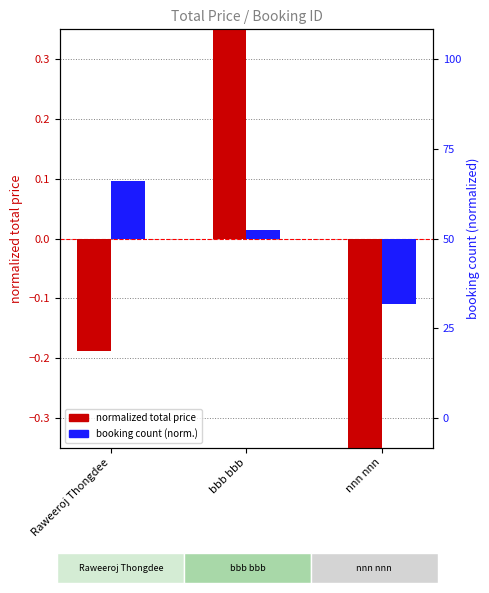

Reading right to left, list all the values displayed in this chart.

normalized total price: -0.4	0.4	-0.2
booking count (normalized): -0.1	0.0	0.1